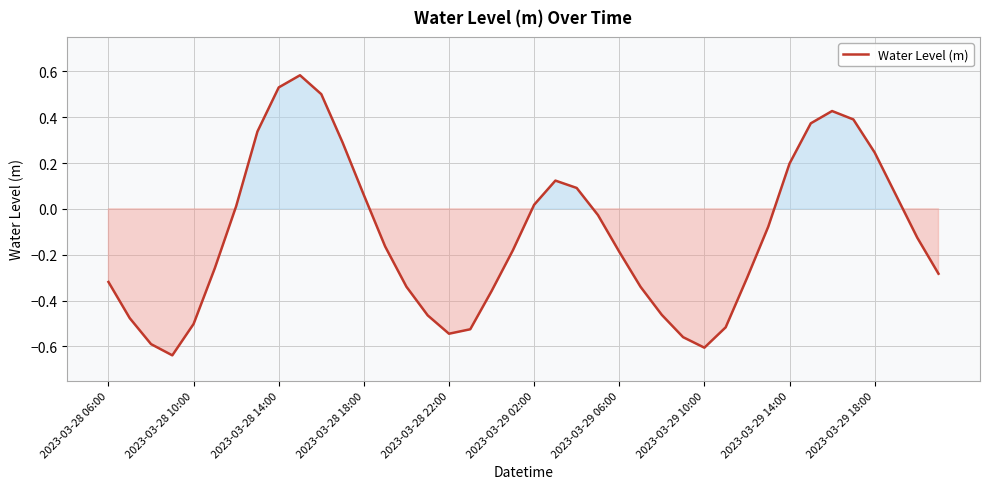

What is the difference between the maximum and minimum values?

1.2